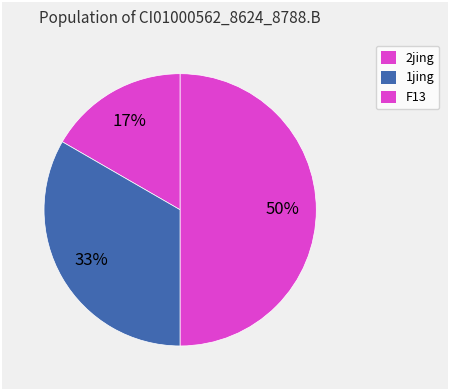

What percentage is the F13 slice, to the nearest percent?

50%